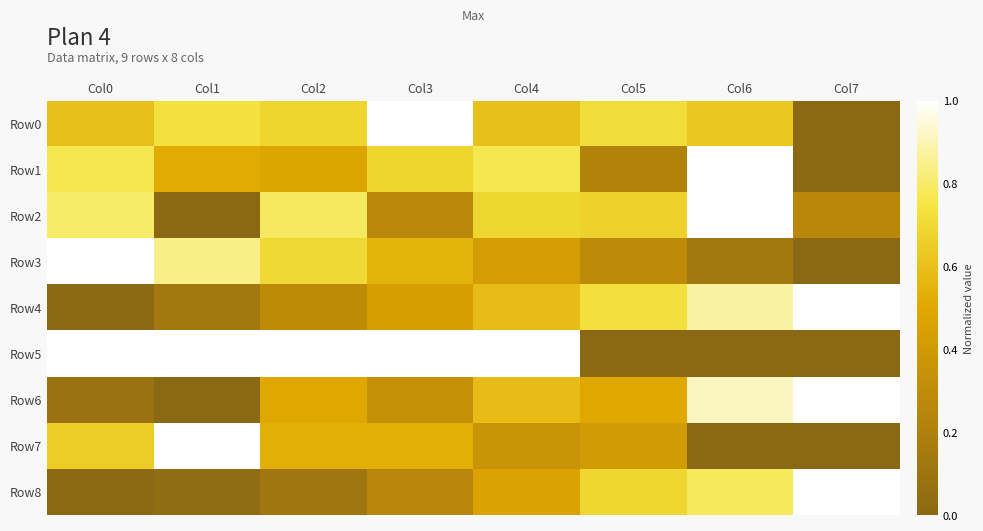

Reading right to left, transcribe all the data shown in this chart.

Row0: Col7=0.0	Col6=0.6	Col5=0.7	Col4=0.6	Col3=1.0	Col2=0.7	Col1=0.7	Col0=0.6
Row1: Col7=0.0	Col6=1.0	Col5=0.2	Col4=0.8	Col3=0.7	Col2=0.5	Col1=0.5	Col0=0.8
Row2: Col7=0.3	Col6=1.0	Col5=0.7	Col4=0.7	Col3=0.3	Col2=0.8	Col1=0.0	Col0=0.8
Row3: Col7=0.0	Col6=0.1	Col5=0.3	Col4=0.4	Col3=0.5	Col2=0.7	Col1=0.8	Col0=1.0
Row4: Col7=1.0	Col6=0.9	Col5=0.7	Col4=0.6	Col3=0.4	Col2=0.3	Col1=0.1	Col0=0.0
Row5: Col7=0.0	Col6=0.0	Col5=0.0	Col4=1.0	Col3=1.0	Col2=1.0	Col1=1.0	Col0=1.0
Row6: Col7=1.0	Col6=0.9	Col5=0.5	Col4=0.6	Col3=0.3	Col2=0.5	Col1=0.0	Col0=0.1
Row7: Col7=0.0	Col6=0.0	Col5=0.4	Col4=0.4	Col3=0.5	Col2=0.5	Col1=1.0	Col0=0.6
Row8: Col7=1.0	Col6=0.8	Col5=0.7	Col4=0.5	Col3=0.3	Col2=0.1	Col1=0.0	Col0=0.0